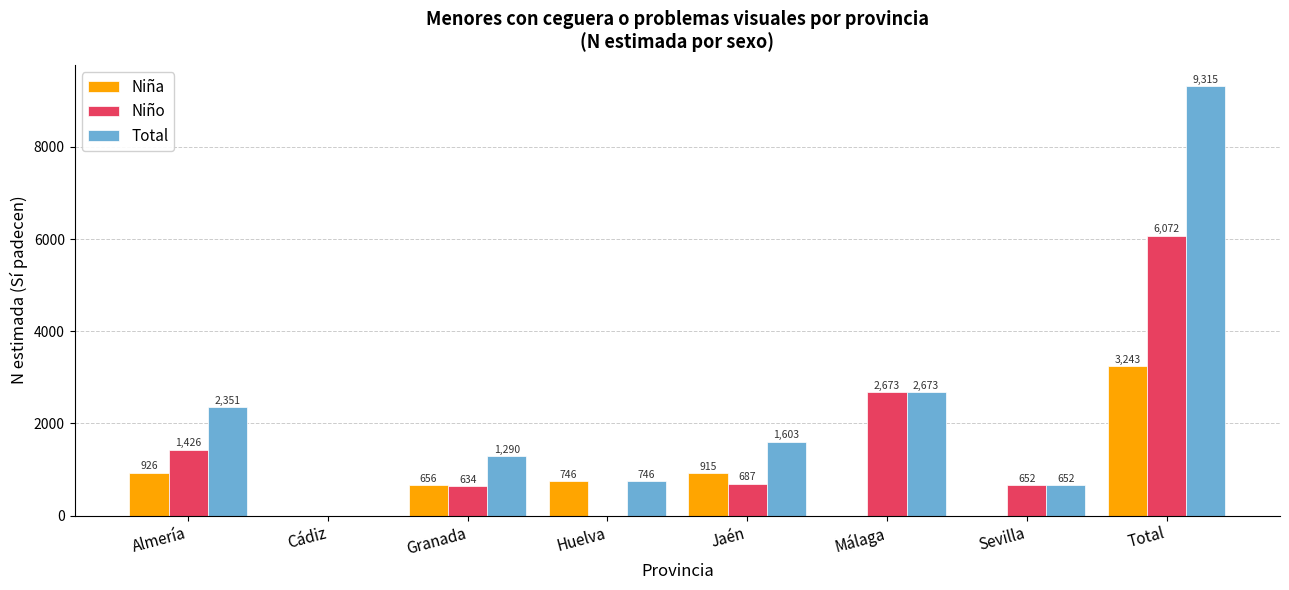

At which category is the sum across all series the highest?

Total